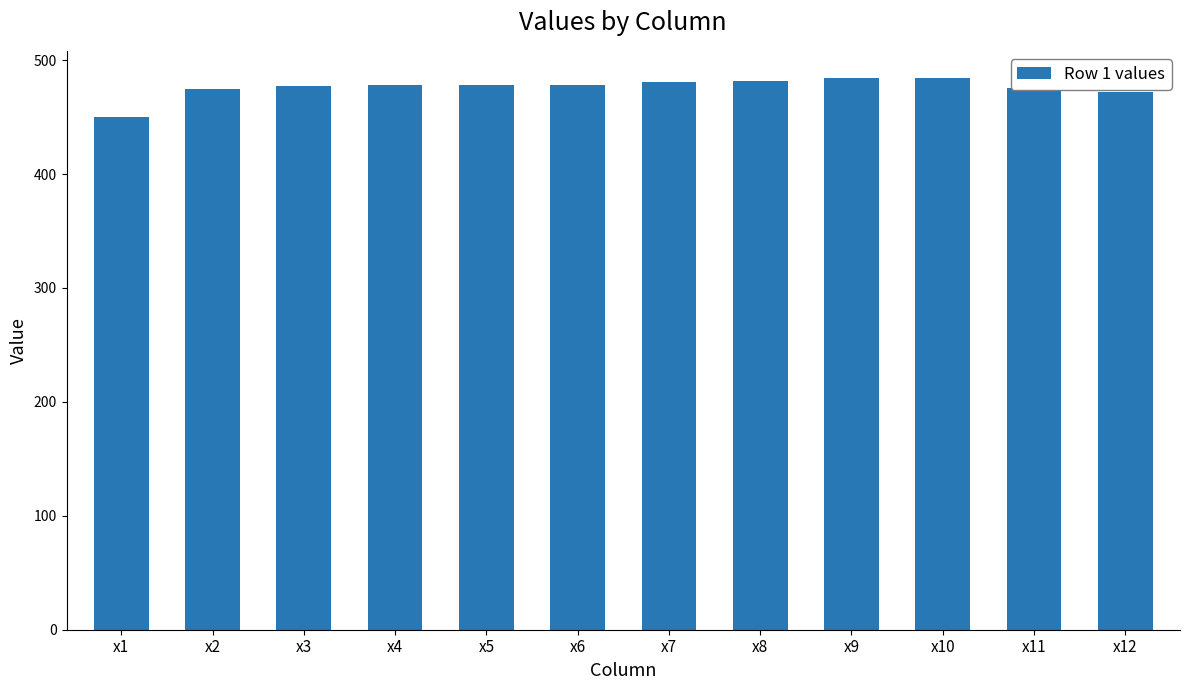

What is the value of the 5th bar from the left?

478